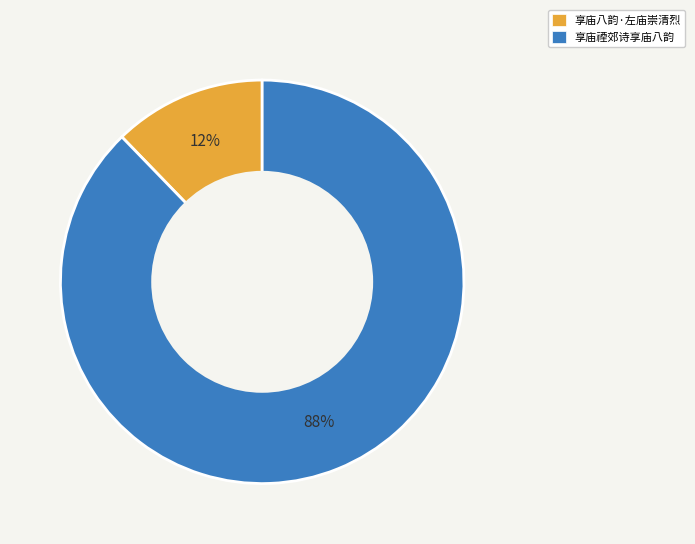

The 享庙八韵·左庙崇清烈 slice represents 12% of the pie. True or false?

True